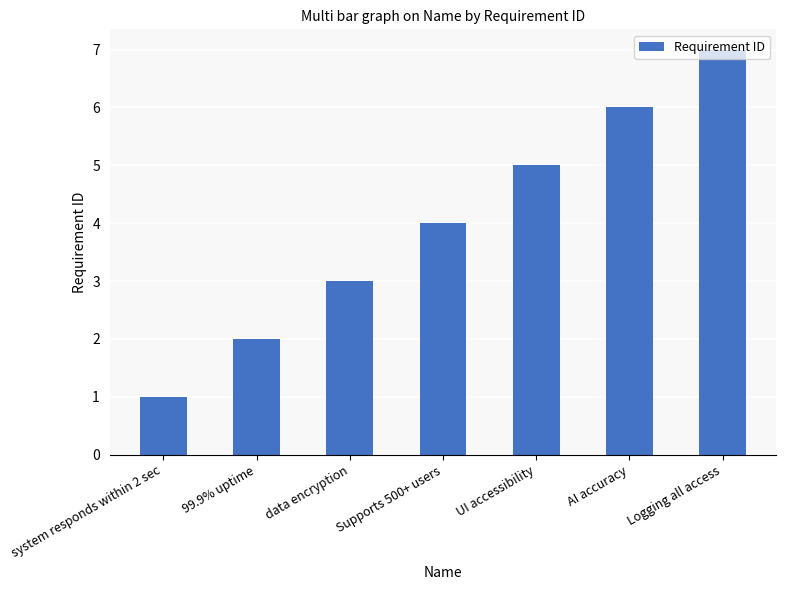

Which label corresponds to the smallest value in the chart?

system responds within 2 sec